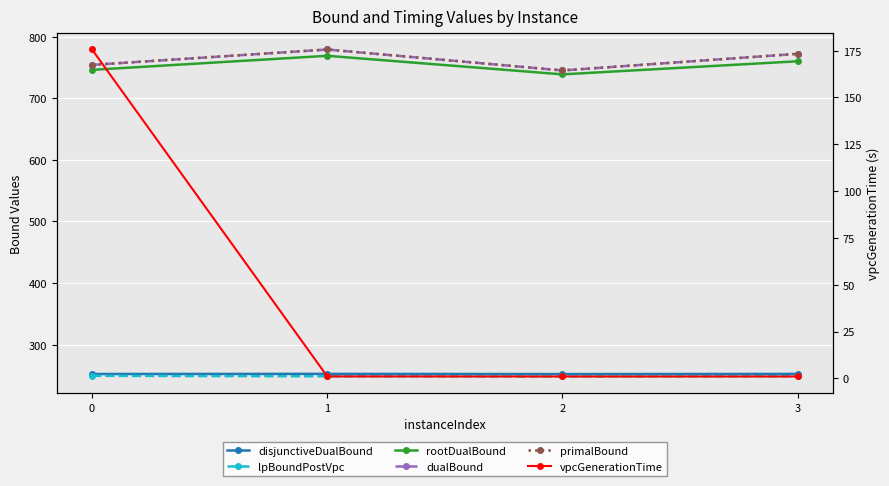

True or false: primalBound and rootDualBound cross at least once.

False